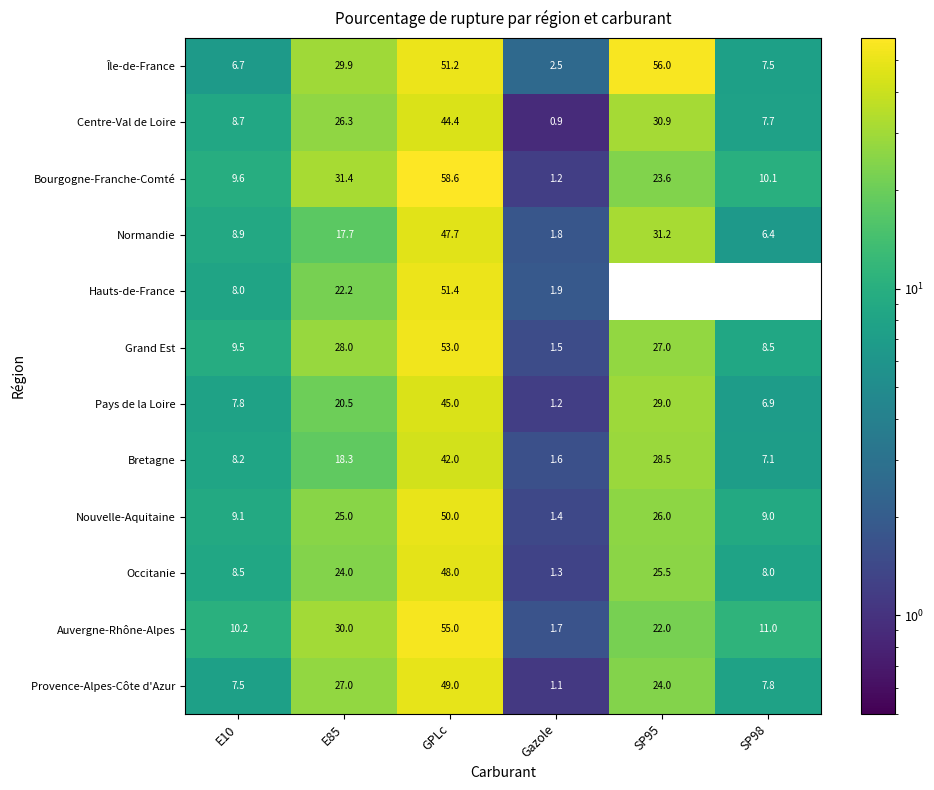

How many categories are shown in the chart?

6